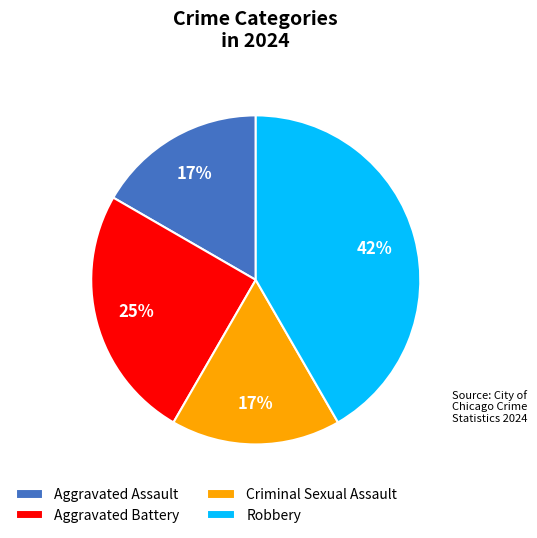

Which slice is the largest?

Robbery